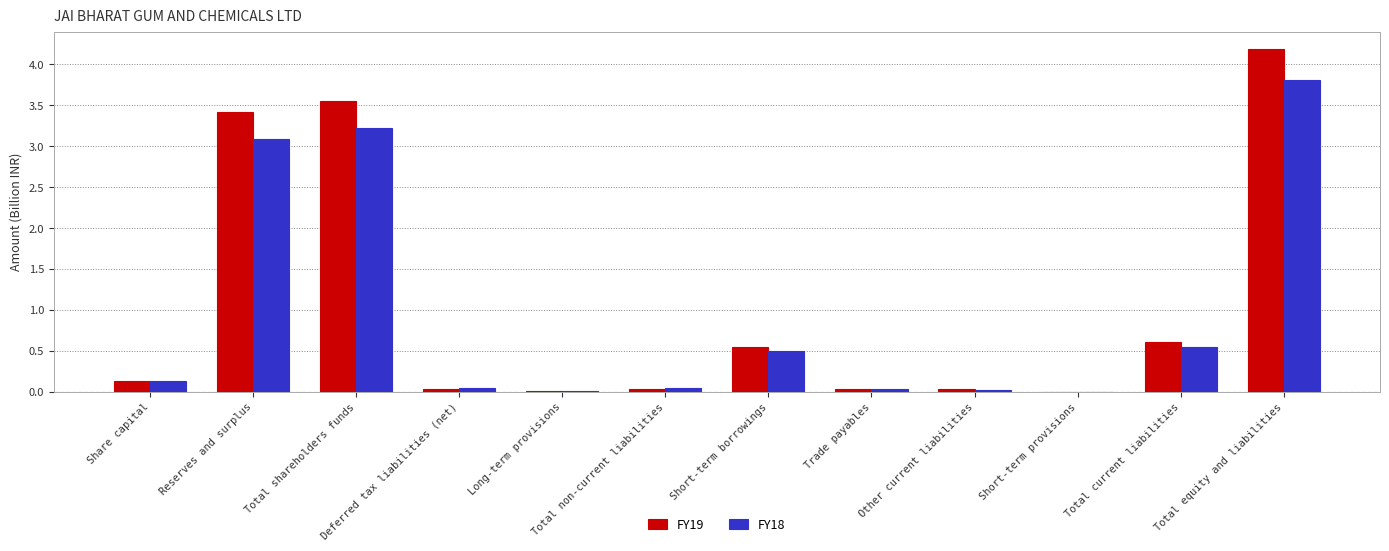

How many groups of bars are there?

12